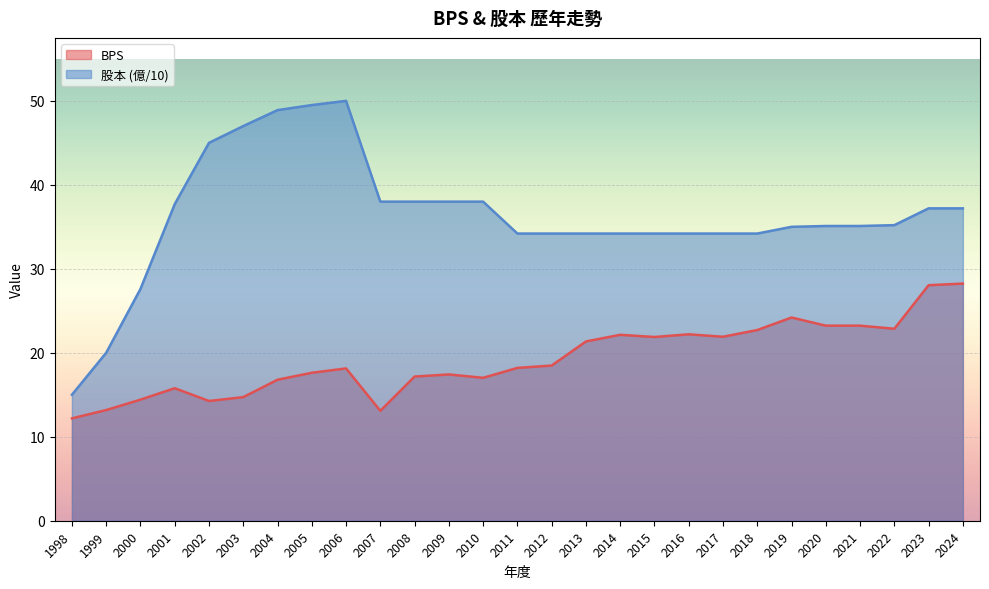

What are all the series names shown in the legend?

BPS, 股本 (億/10)